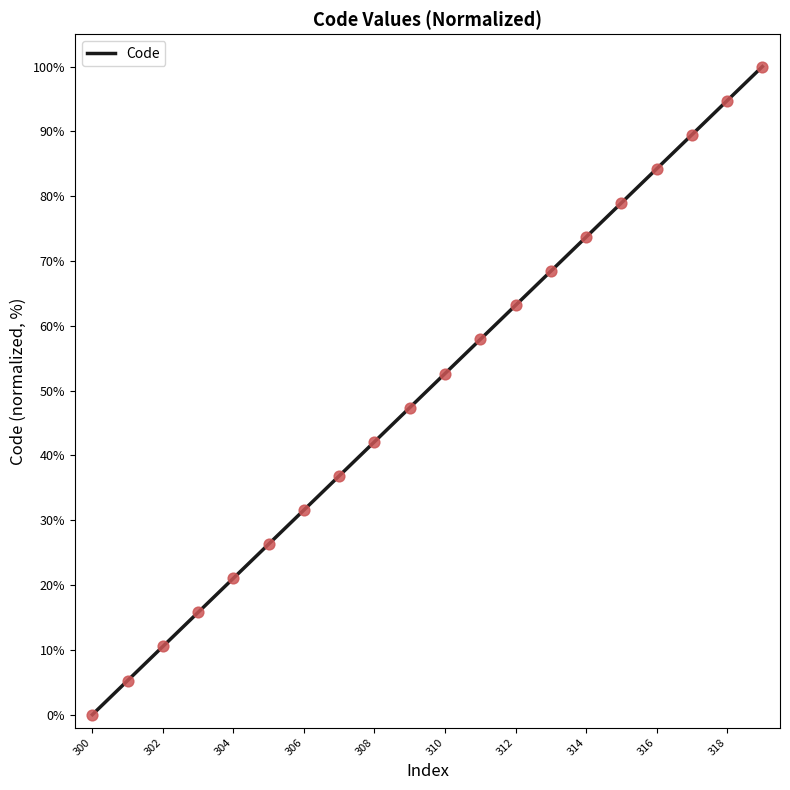

What is the maximum value shown in the chart?

100.0